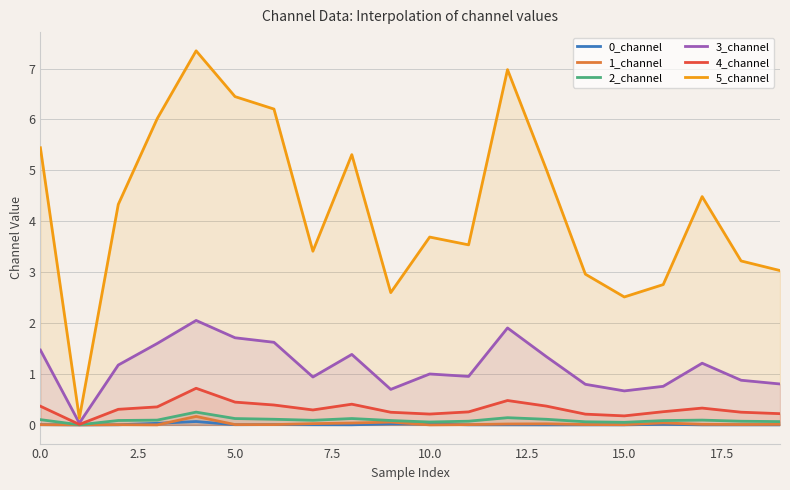

What are all the series names shown in the legend?

0_channel, 1_channel, 2_channel, 3_channel, 4_channel, 5_channel